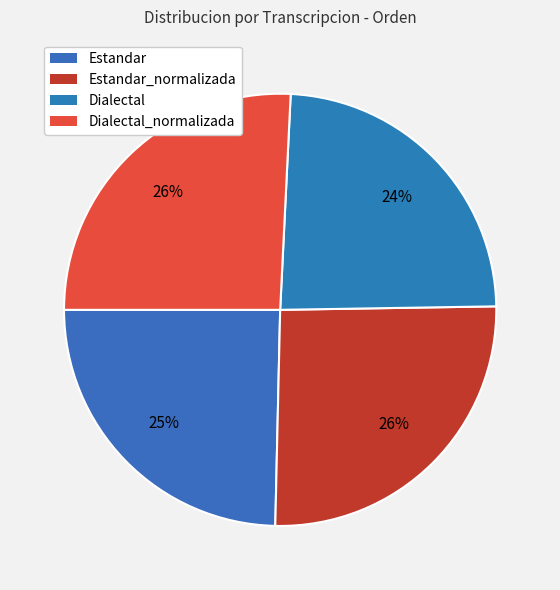

To the nearest percent, what is the combined percentage of Dialectal_normalizada and Estandar_normalizada?

51%